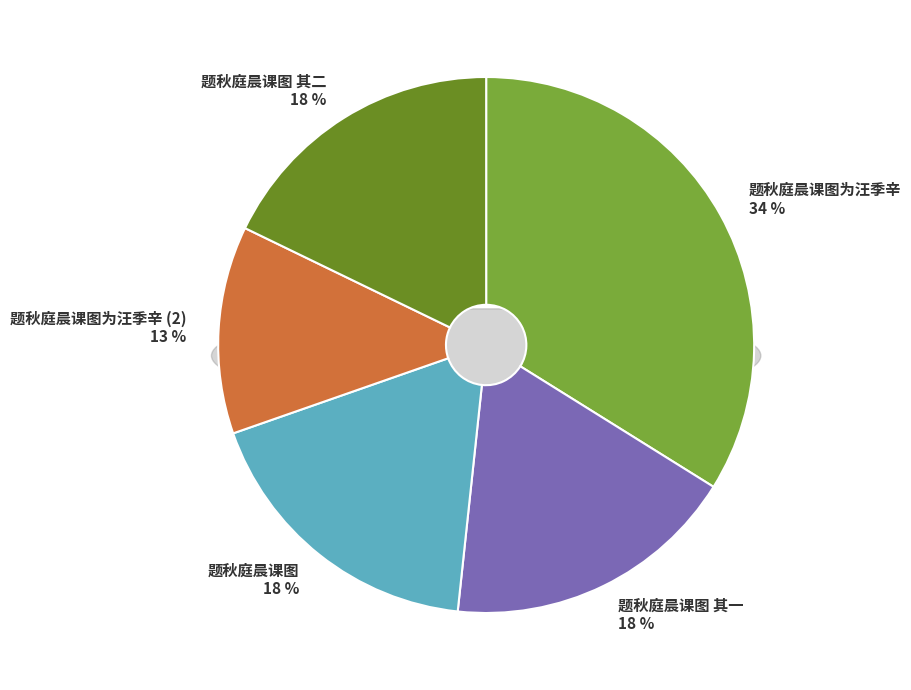

Is it true that 题秋庭晨课图 其二 is 18% of the pie?

True